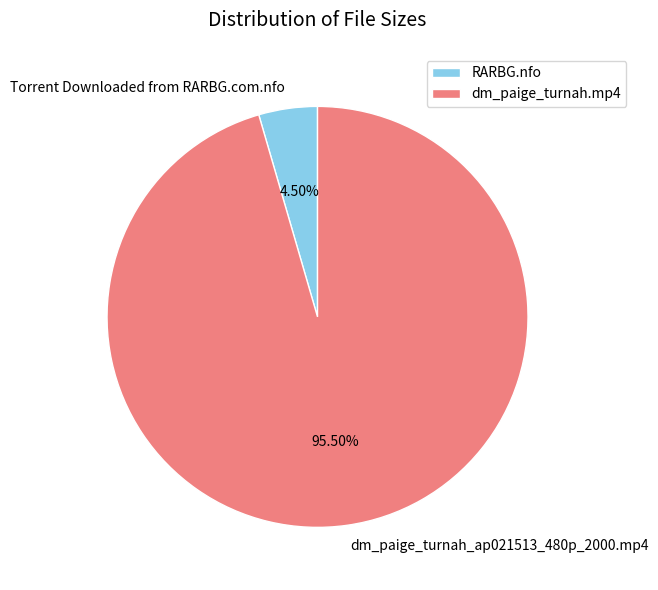

What is the total percentage of dm_paige_turnah_ap021513_480p_2000.mp4 and Torrent Downloaded from RARBG.com.nfo?

100.0%